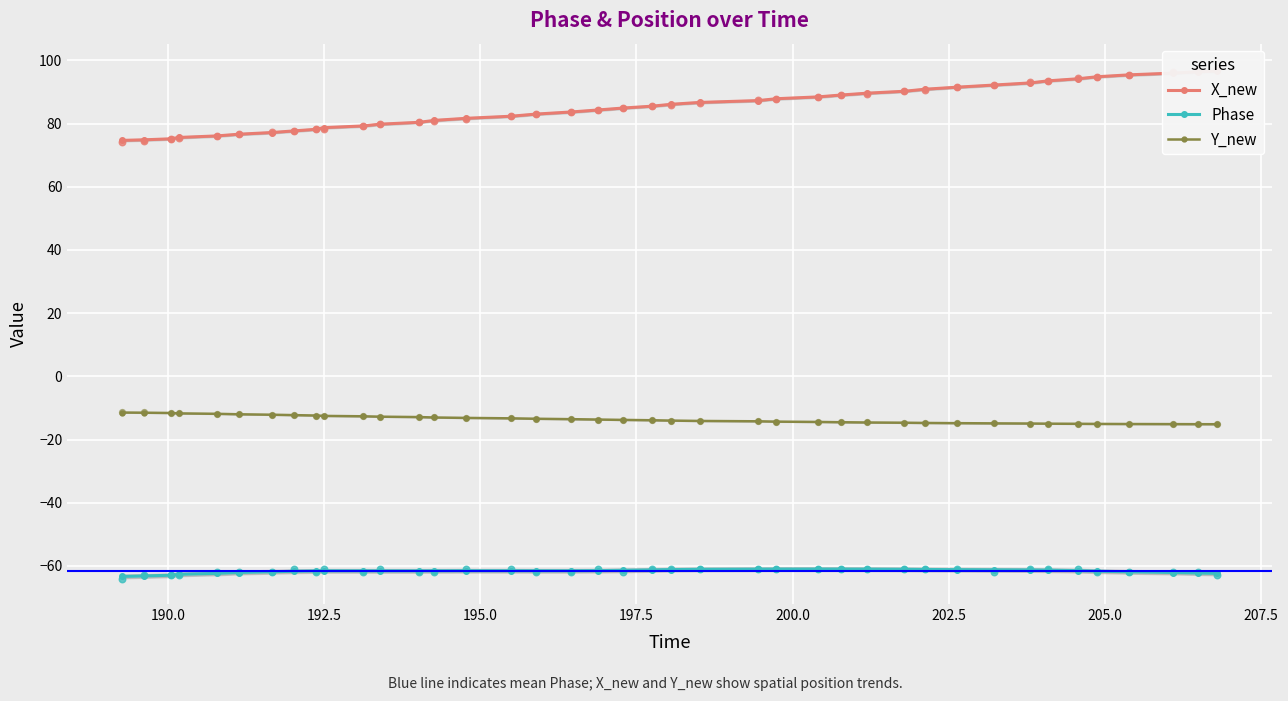

Which series contains the lowest Y value?

Phase